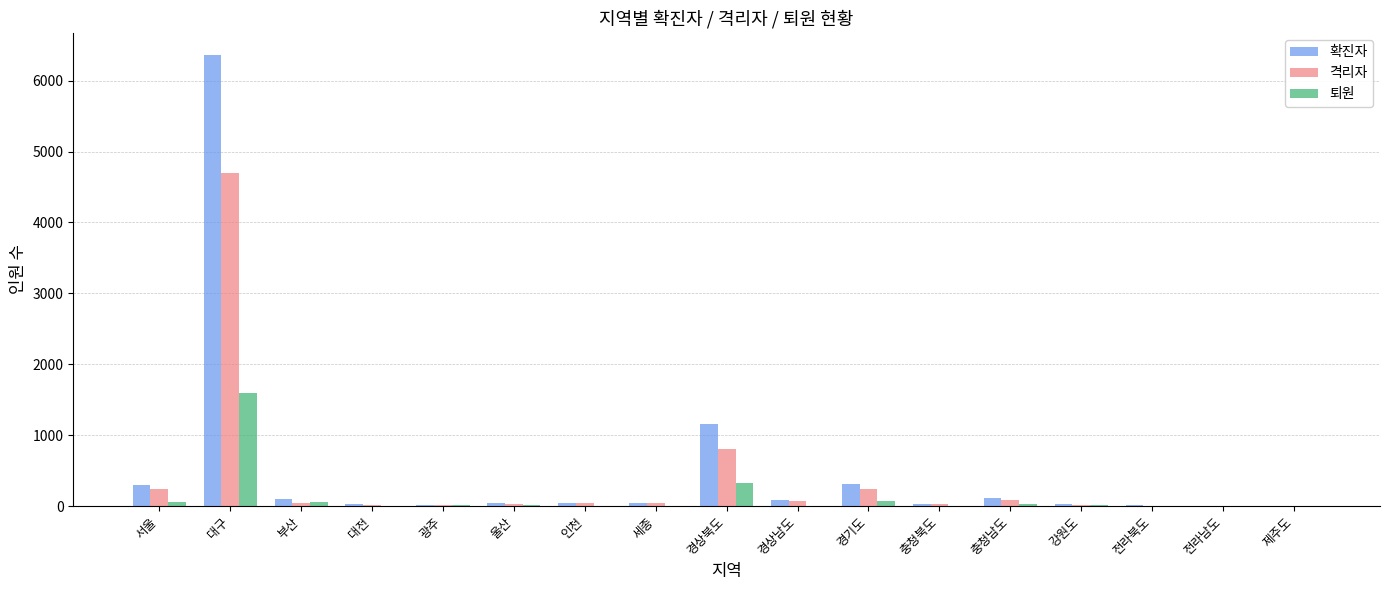

Where does the 격리자 series first go above 37?

서울